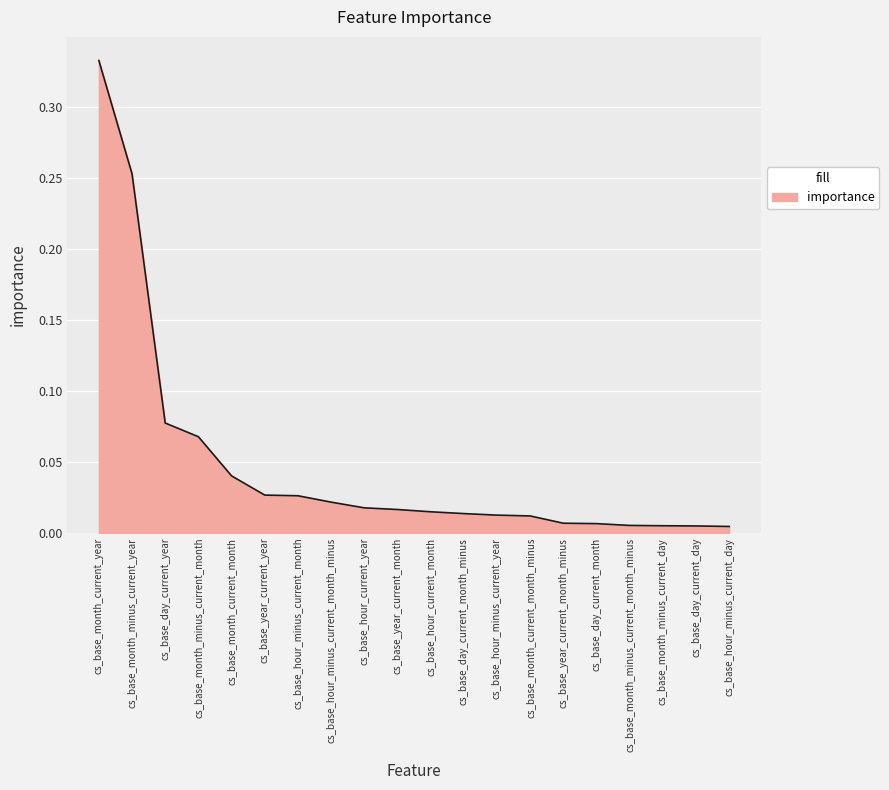

What position from the right is cs_base_hour_minus_current_month?

14